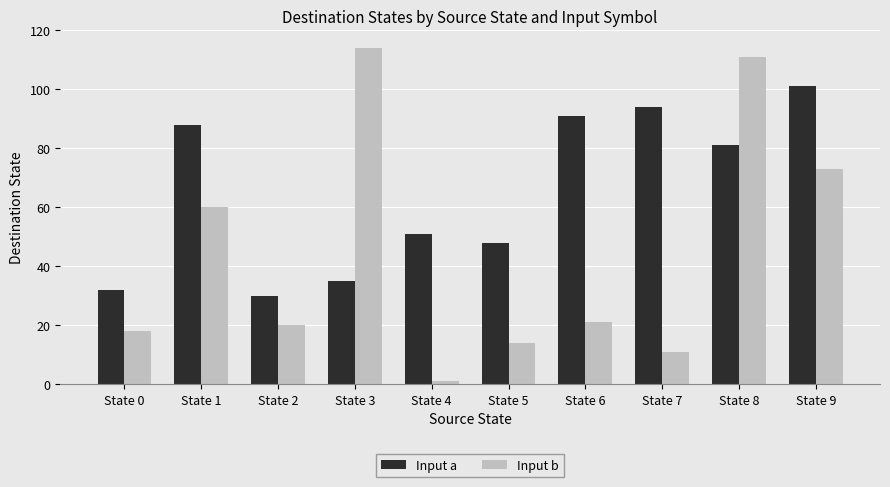

At how many categories does at least one series exceed 49?

7